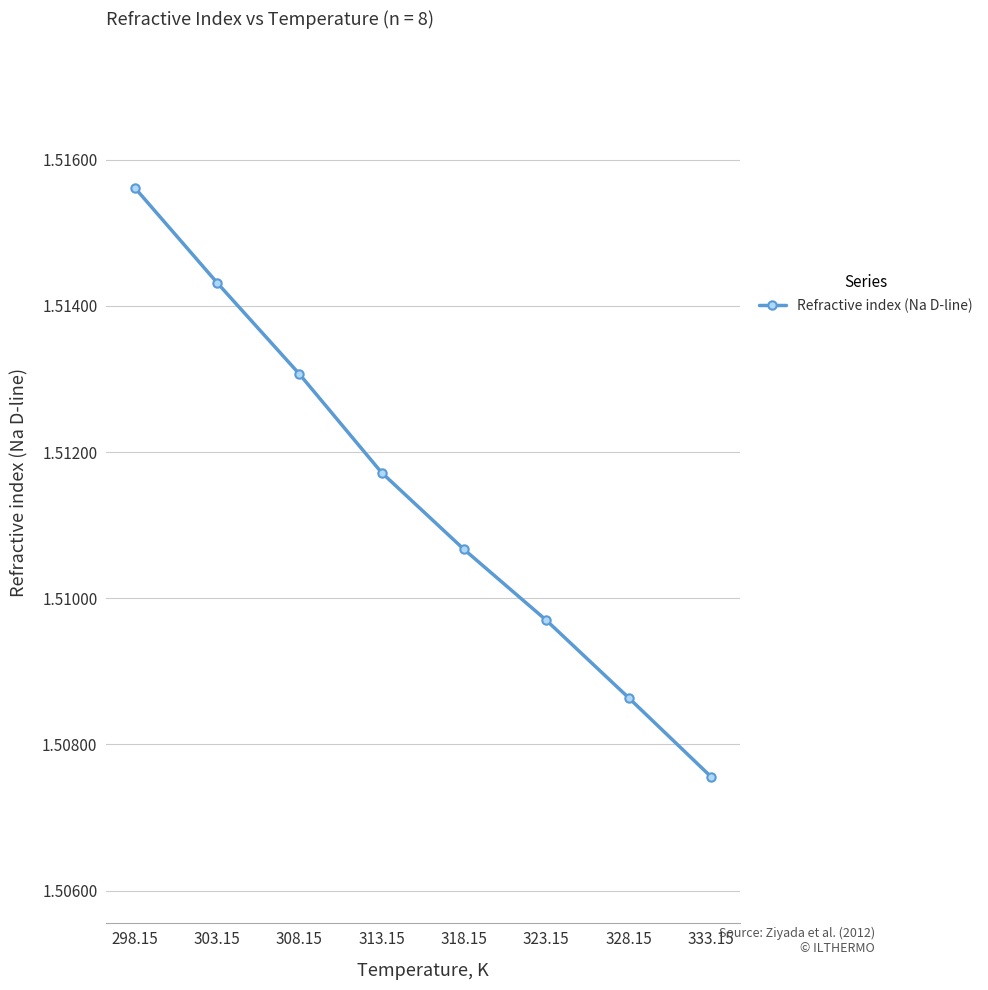

Count the values in the range 1 to 2.

8